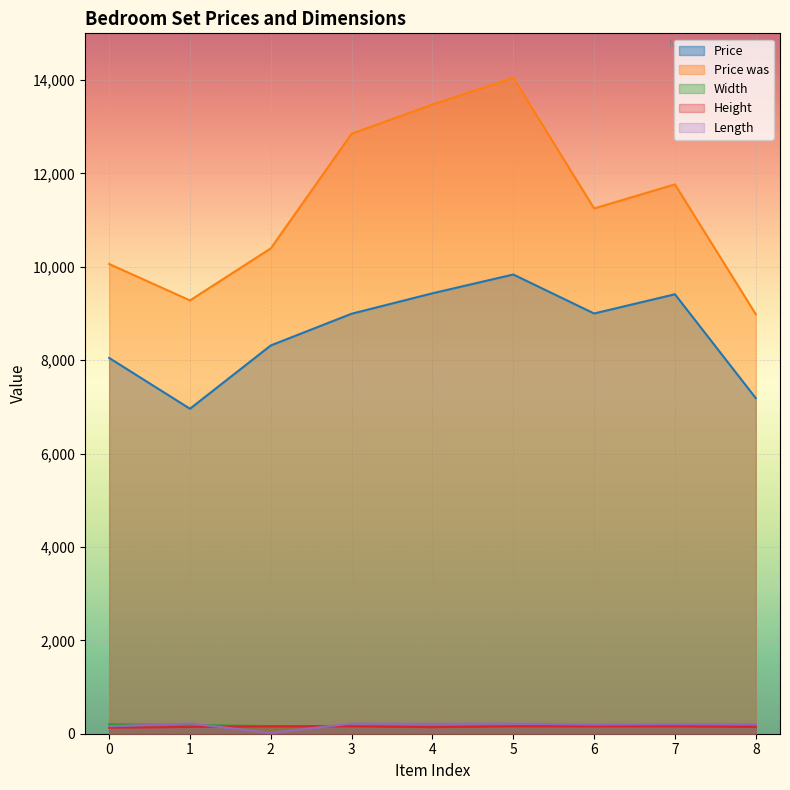

Is it true that Length equals 284.3 at 8?

False